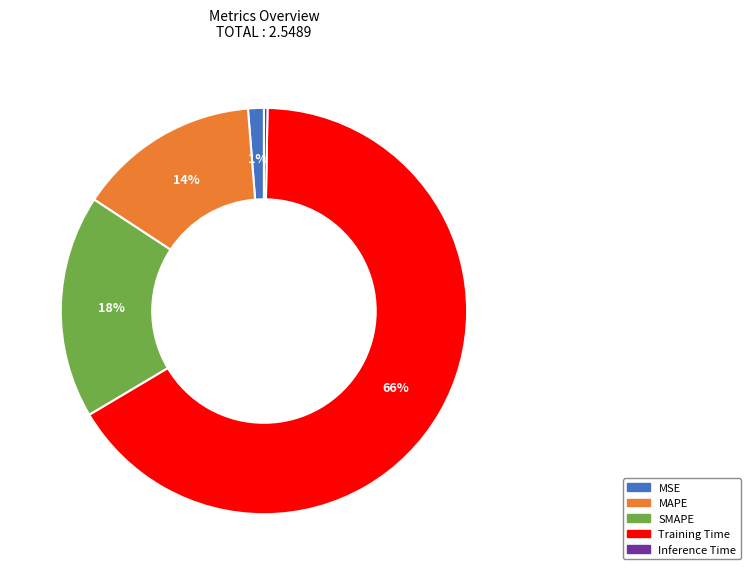

What is the largest slice in the pie chart?

Training Time